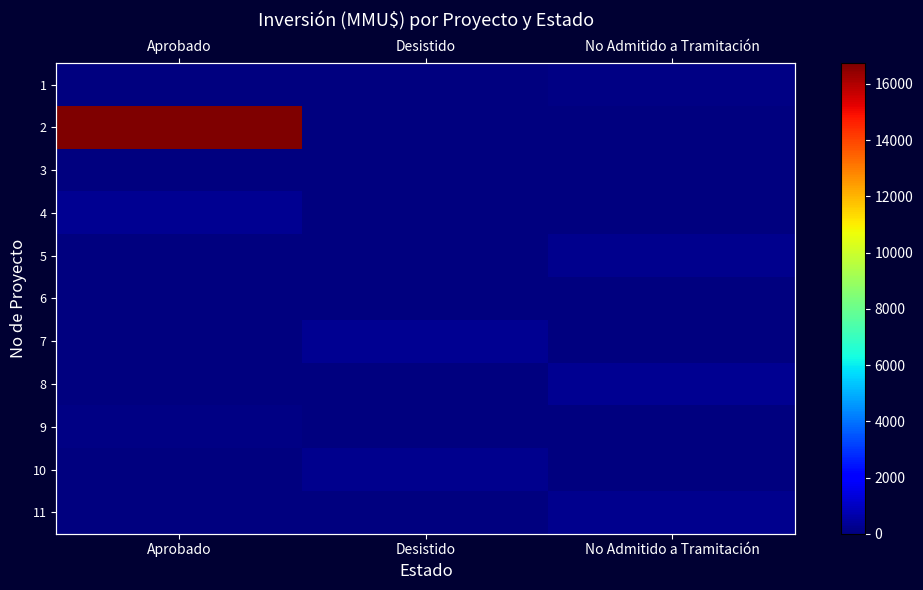

Rank the series at Desistido from highest to lowest value.

7, 10, 1, 2, 3, 4, 5, 6, 8, 9, 11